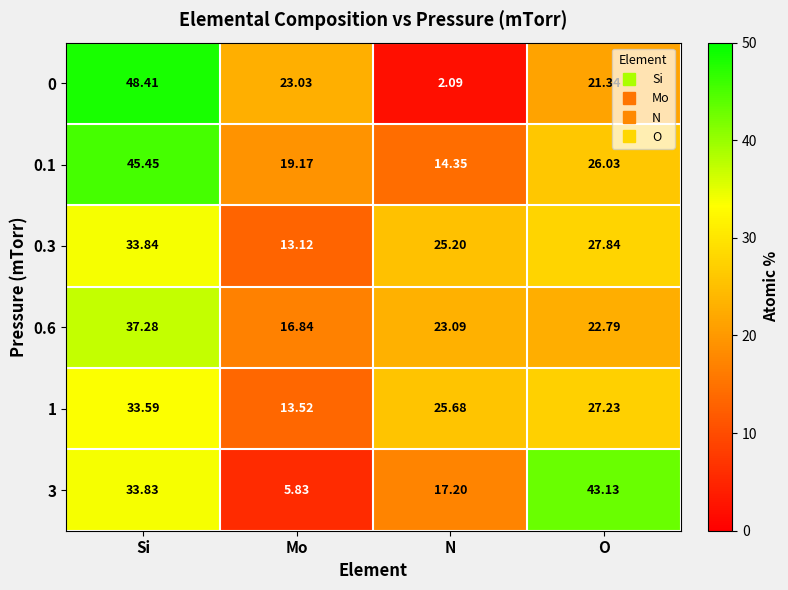

What is the maximum value shown in the chart?

48.4